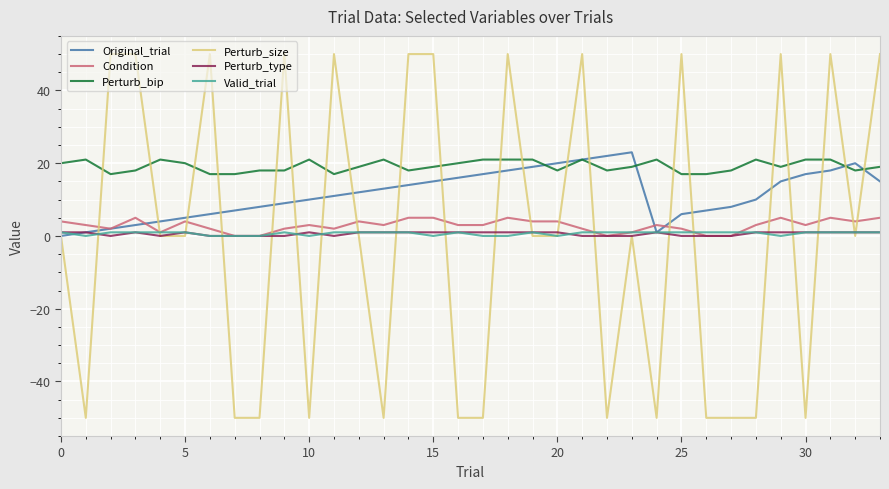

What is the lowest value of the Perturb_size series?

-50